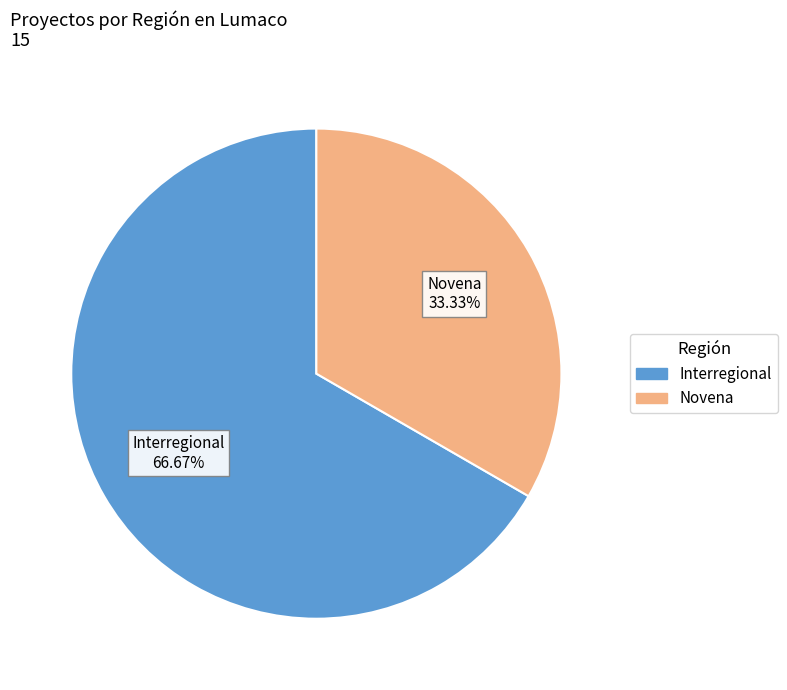

Which category accounts for the majority?

Interregional